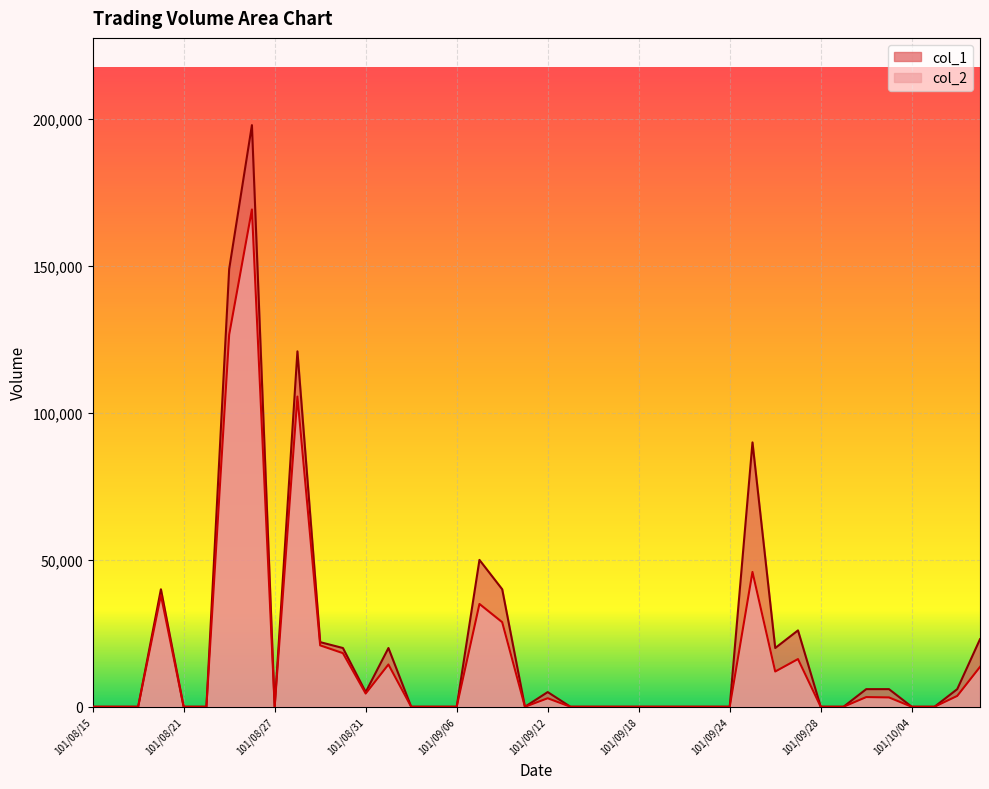

List the series in order of their overall mean, highest first.

col_1, col_2